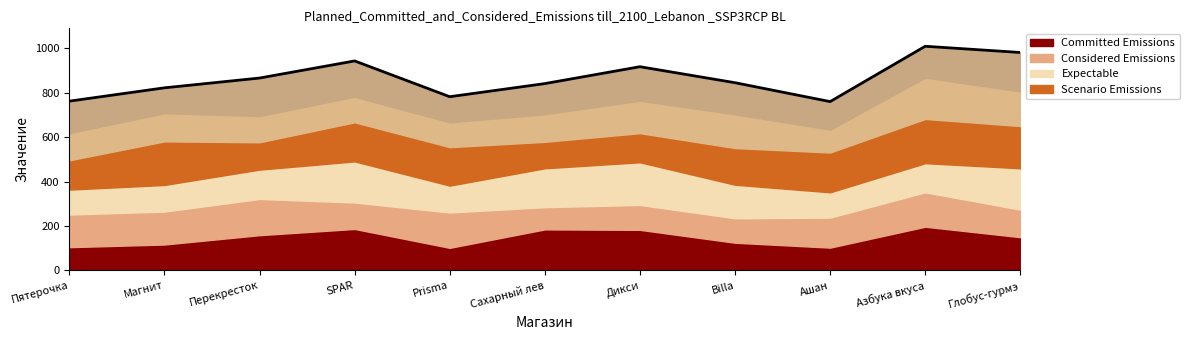

At which label does the data first exceed 845?

Перекресток